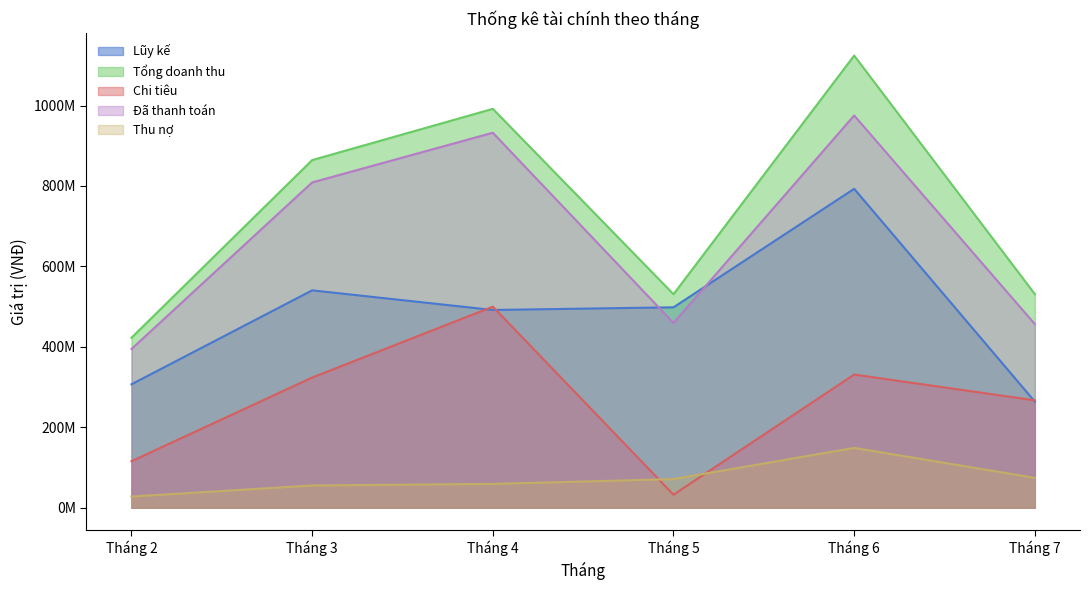

What is the spread (max minus min) of values at Tháng 5?

498395000